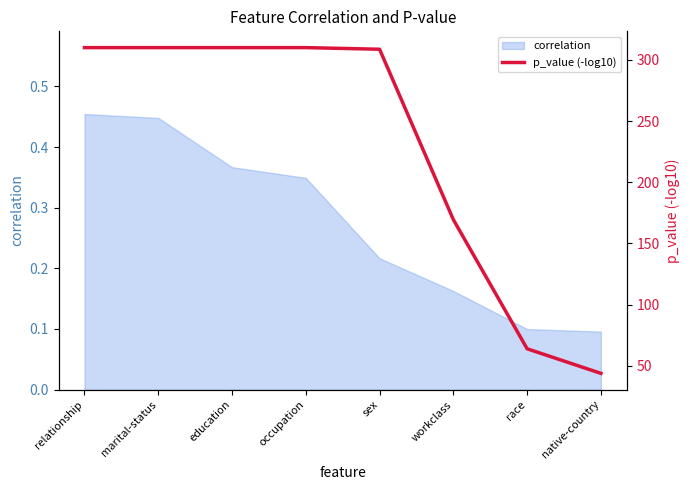

List the labels in order of value, largest first.

relationship, marital-status, education, occupation, sex, workclass, race, native-country